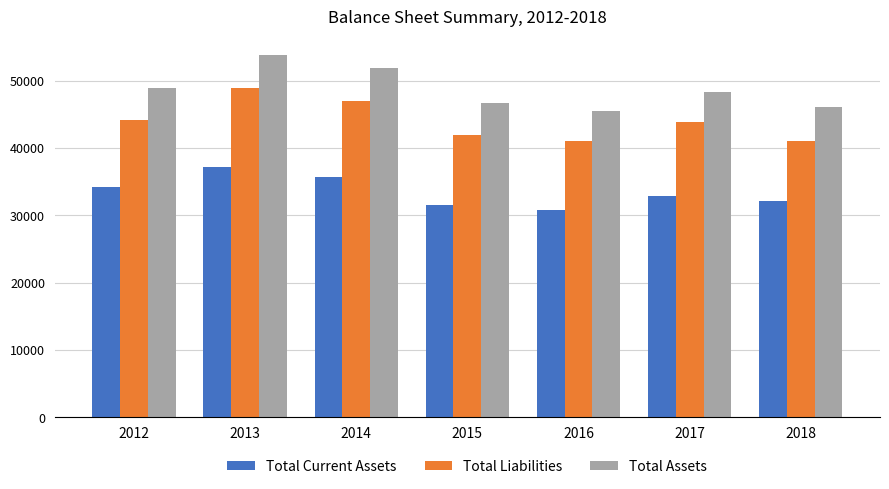

What is the average value of the Total Current Assets series?

33490